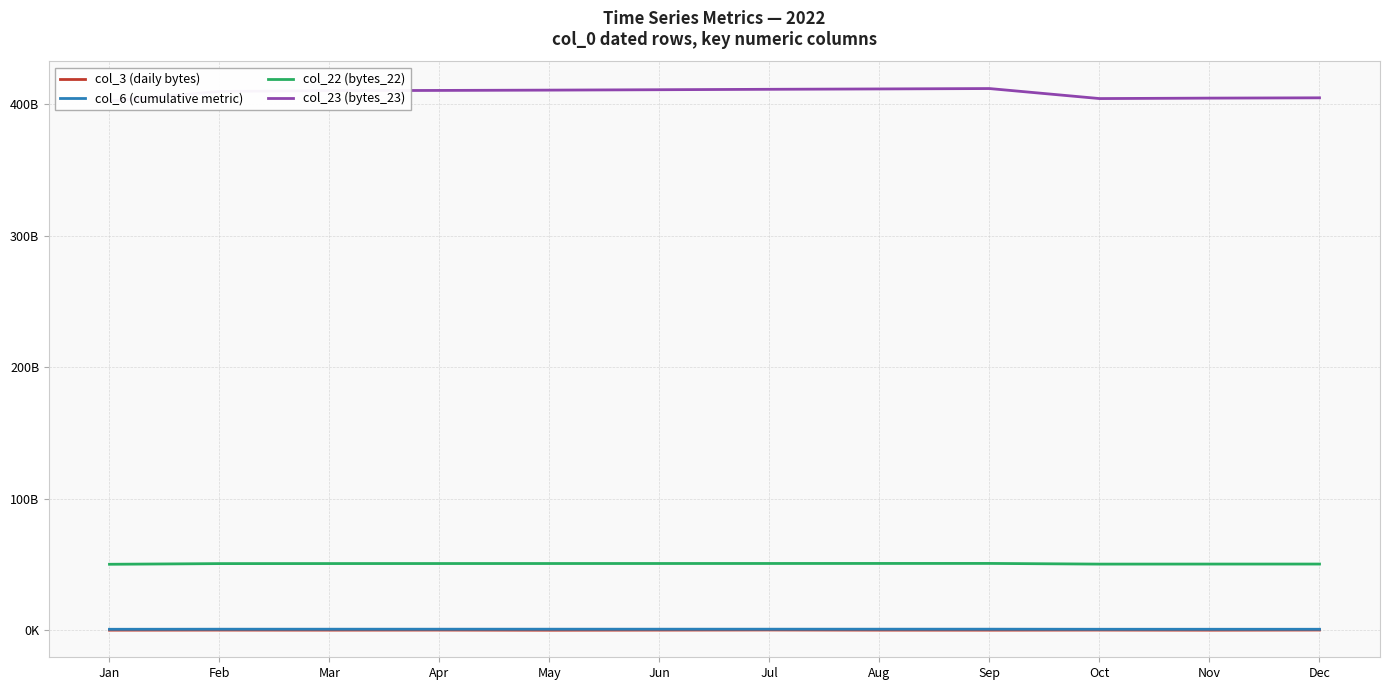

Reading left to right, what are all the values shown in this chart?

col_3 (daily bytes): Jan=68838008	Feb=129762976	Mar=97009176	Apr=144554464	May=31464728	Jun=120682232	Jul=210046184	Aug=101427240	Sep=74599120	Oct=153054536	Nov=67542152	Dec=173924792
col_6 (cumulative metric): Jan=726960835	Feb=786081018	Mar=790610821	Apr=792704521	May=794986721	Jun=796820424	Jul=798682365	Aug=800511973	Sep=803311174	Oct=739821273	Nov=742067601	Dec=744130259
col_22 (bytes_22): Jan=50159458944	Feb=50667570056	Mar=50702222984	Apr=50722455536	May=50734420160	Jun=50748928872	Jul=50768288480	Aug=50790458160	Sep=50805758792	Oct=50288079992	Nov=50319191360	Dec=50332135088
col_23 (bytes_23): Jan=402380811516	Feb=409732444795	Mar=410305168596	Apr=410488526648	May=410719767732	Jun=411019095235	Jul=411340373106	Aug=411616131297	Sep=411913557118	Oct=404298204819	Nov=404638400516	Dec=404864388747